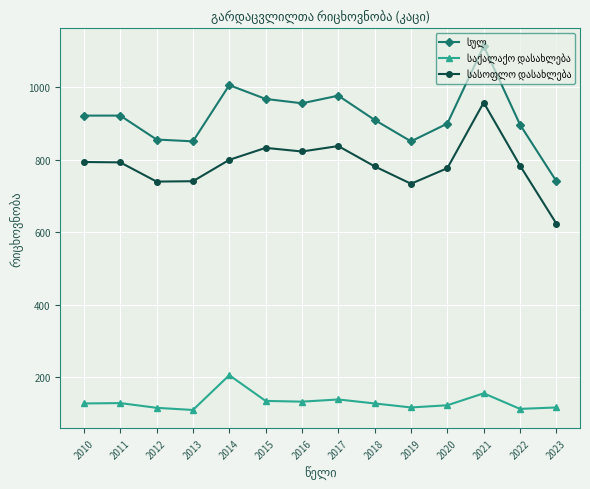

What is the minimum value shown in the chart?

110